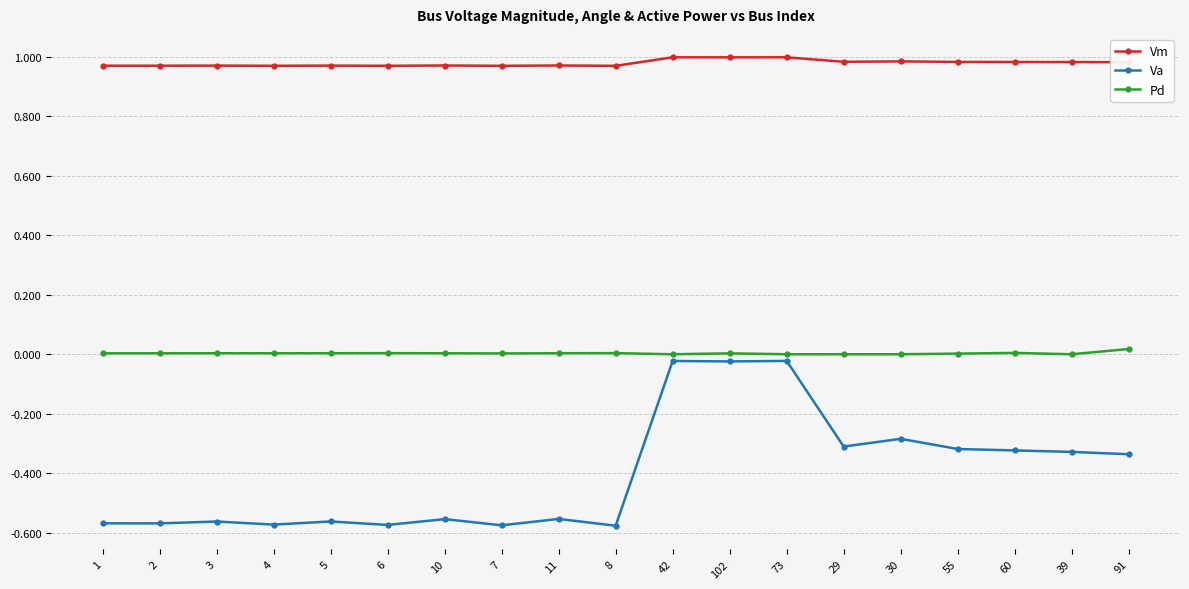

At 39, list the series in order from largest to smallest.

Vm, Pd, Va